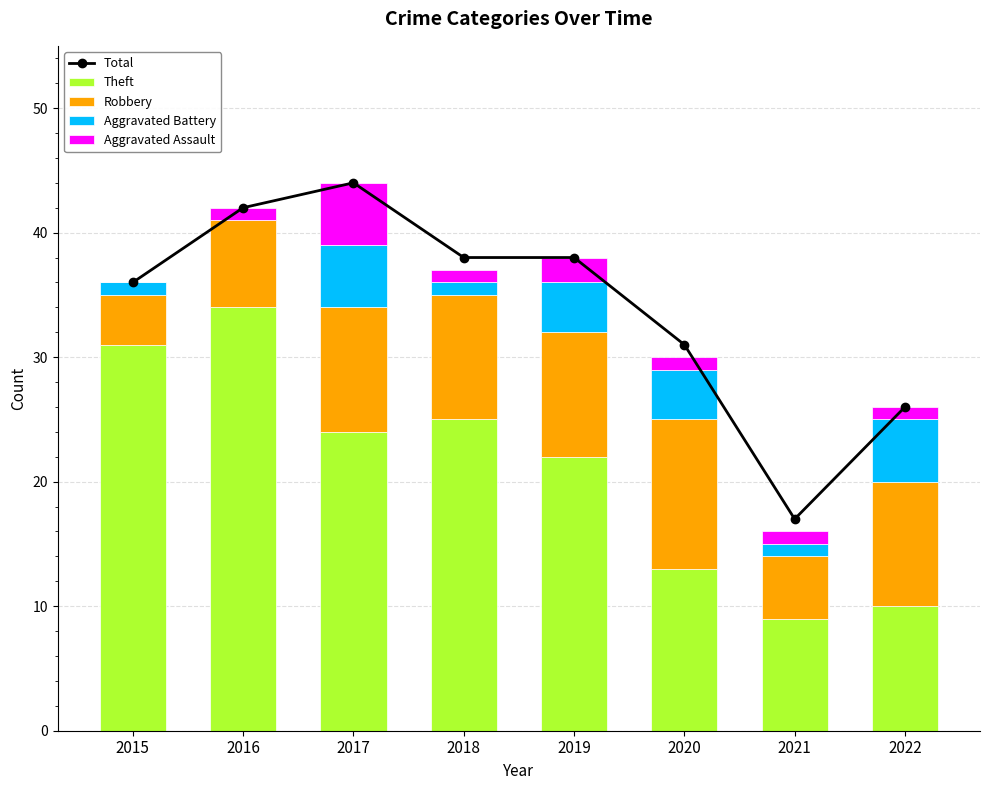

Is it true that Total equals 21 at 2015?

False